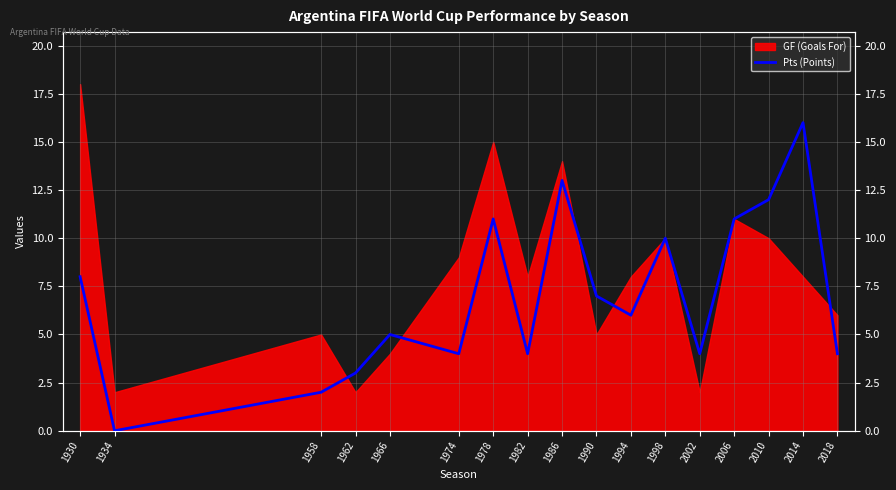

The chart shows a value of 4 at 1974. True or false?

True